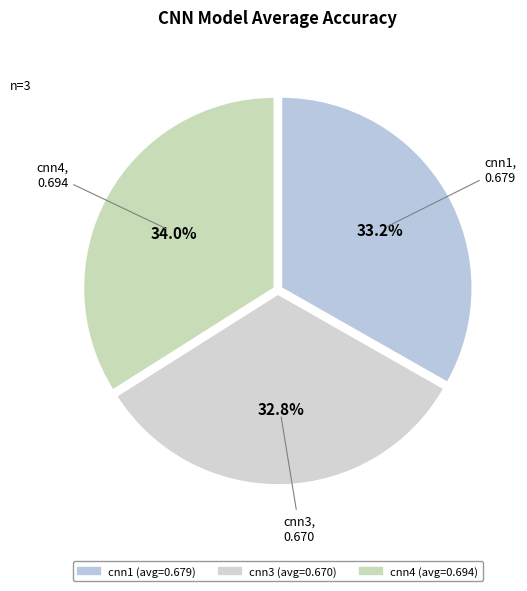

How many slices are in this pie chart?

3